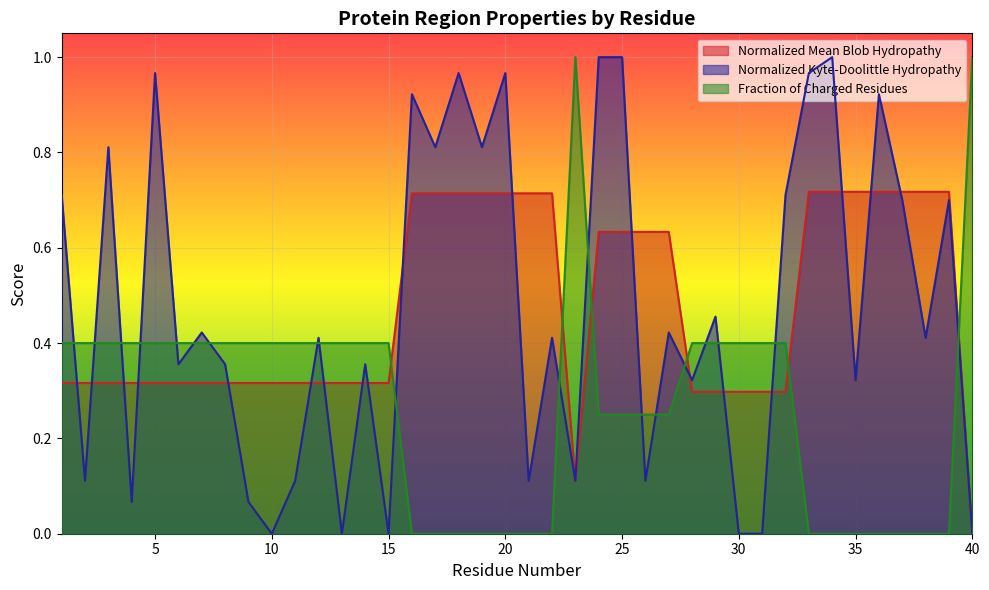

Which has a higher value, 35 or 17?

35